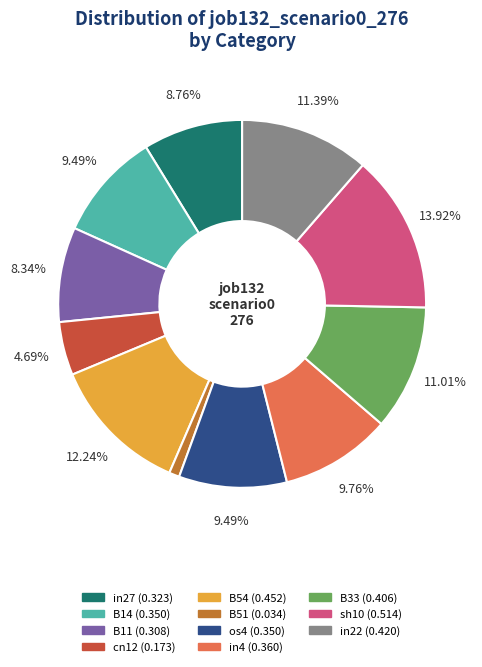

How many slices are in this pie chart?

11